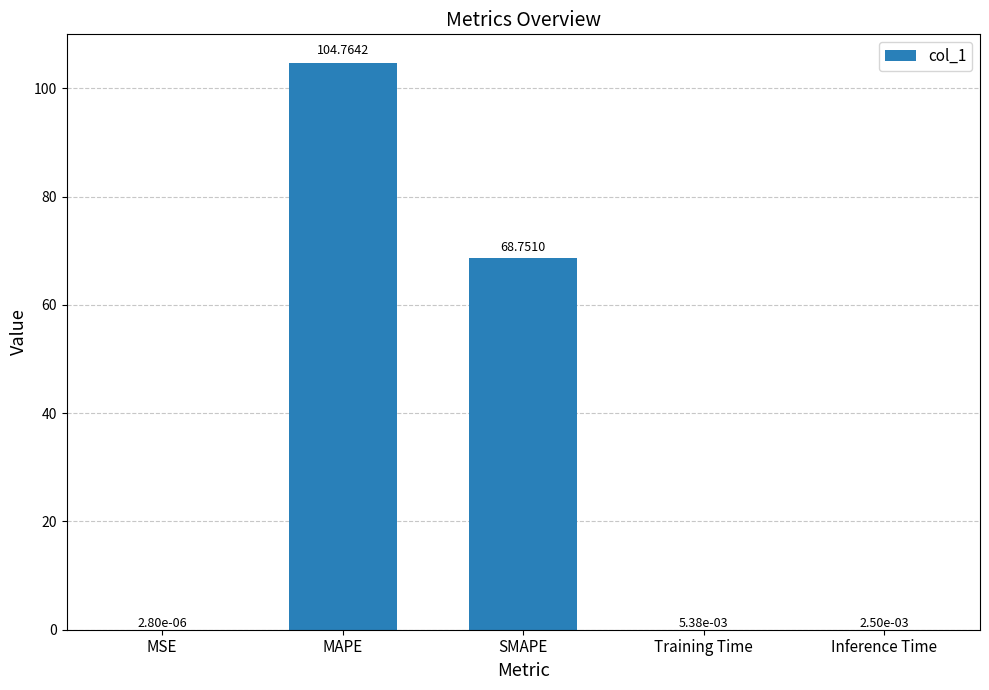

At which label is the value closest to 52?

SMAPE